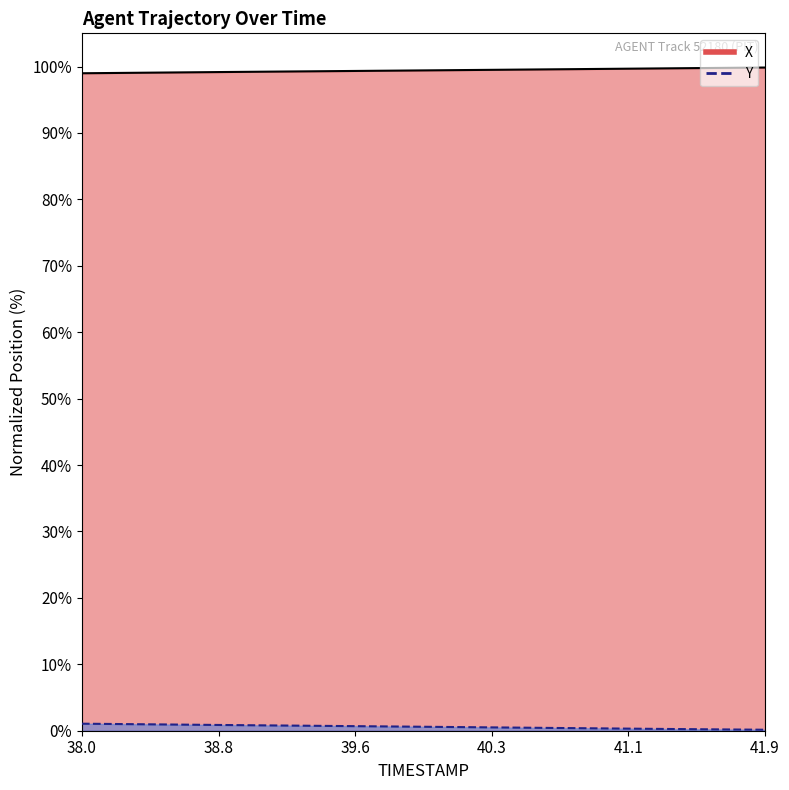

Reading left to right, what are all the values shown in this chart?

X: 99.0	99.0	99.0	99.1	99.1	99.1	99.1	99.1	99.2	99.2	99.2	99.2	99.3	99.3	99.3	99.3	99.3	99.4	99.4	99.4	99.4	99.5	99.5	99.5	99.5	99.5	99.6	99.6	99.6	99.6	99.7	99.7	99.7	99.7	99.7	99.8	99.8	99.8	99.8	99.9
Y: 1.1	1.0	1.0	1.0	1.0	0.9	0.9	0.9	0.9	0.8	0.8	0.8	0.8	0.7	0.7	0.7	0.7	0.7	0.6	0.6	0.6	0.6	0.5	0.5	0.5	0.5	0.4	0.4	0.4	0.4	0.3	0.3	0.3	0.3	0.3	0.2	0.2	0.2	0.2	0.1